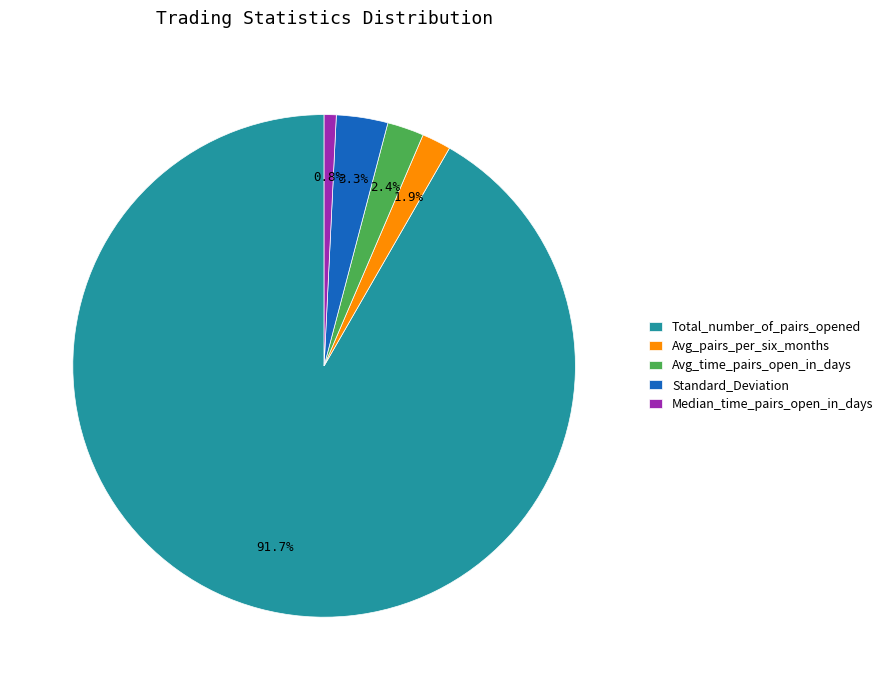

Approximately how many times larger is the value at Avg_time_pairs_open_in_days compared to Avg_pairs_per_six_months?

1.3